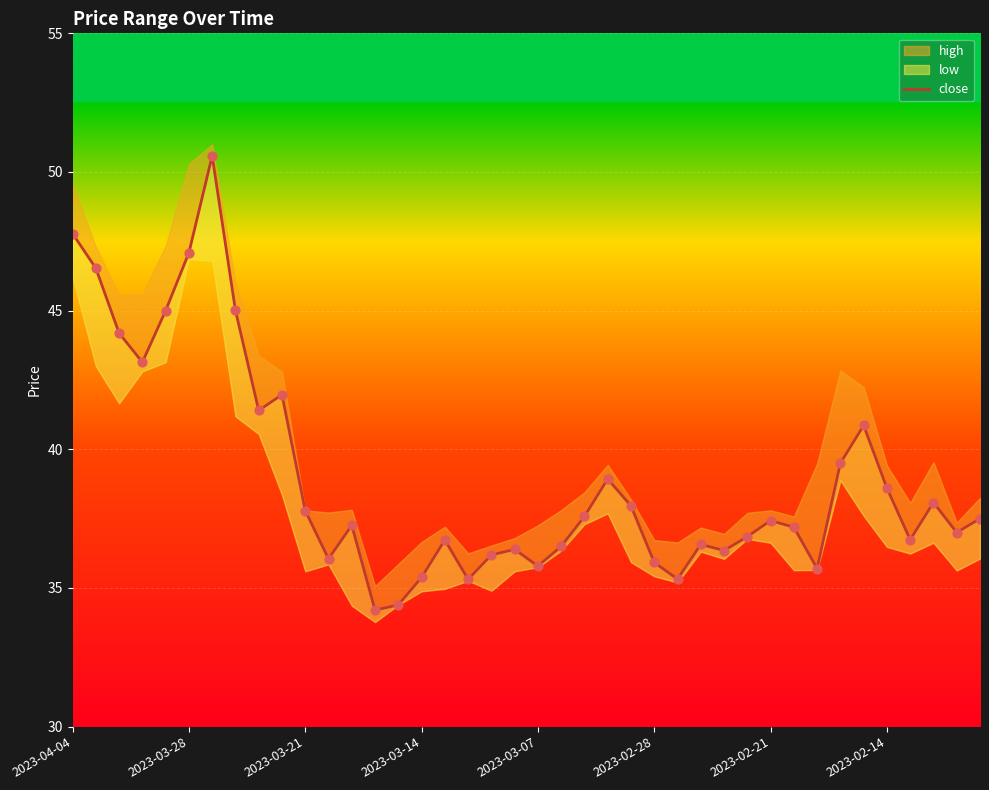

What is the change in value from 2023-04-04 to 32?

-12.1